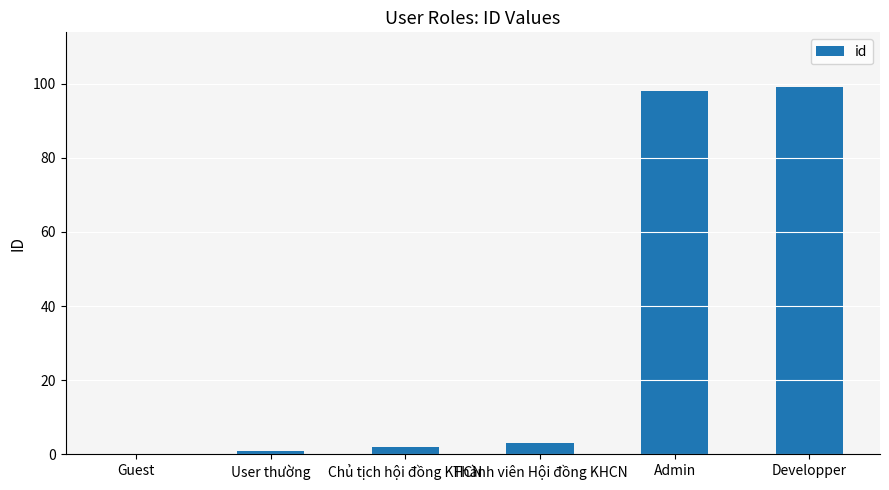

What is the sum of all values?

203